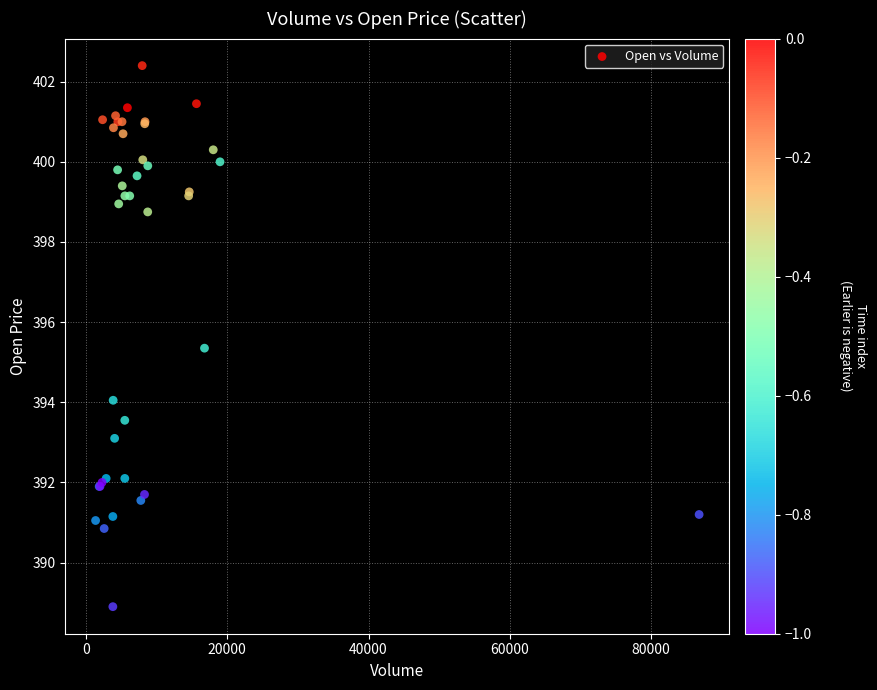

What Y value in the scatter plot is closest to 395?

395.4